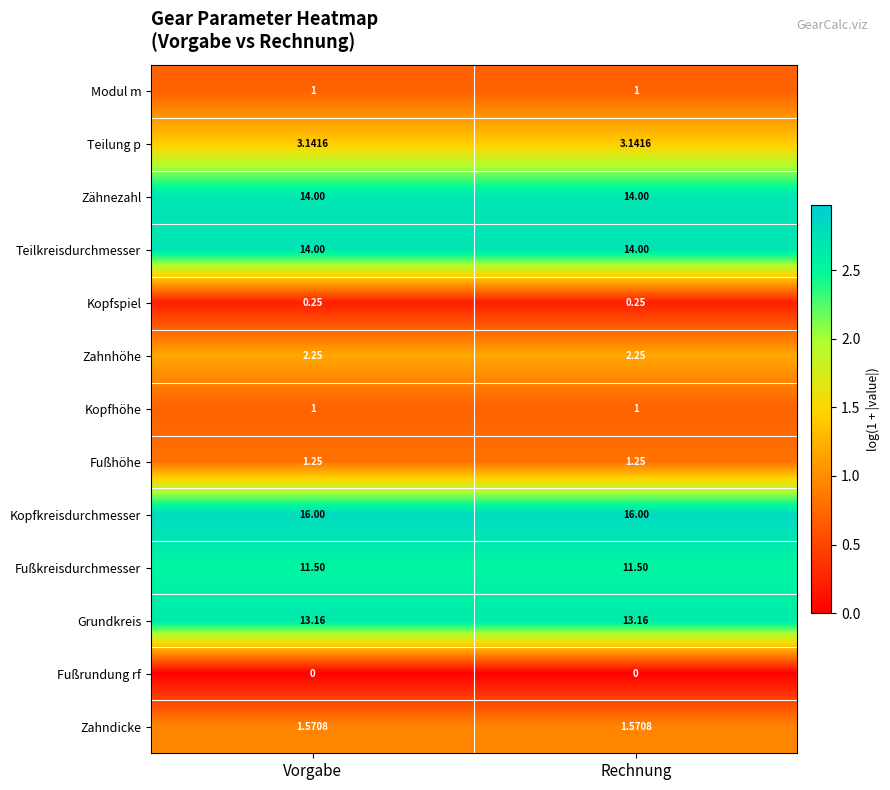

How many distinct data groups are displayed?

13